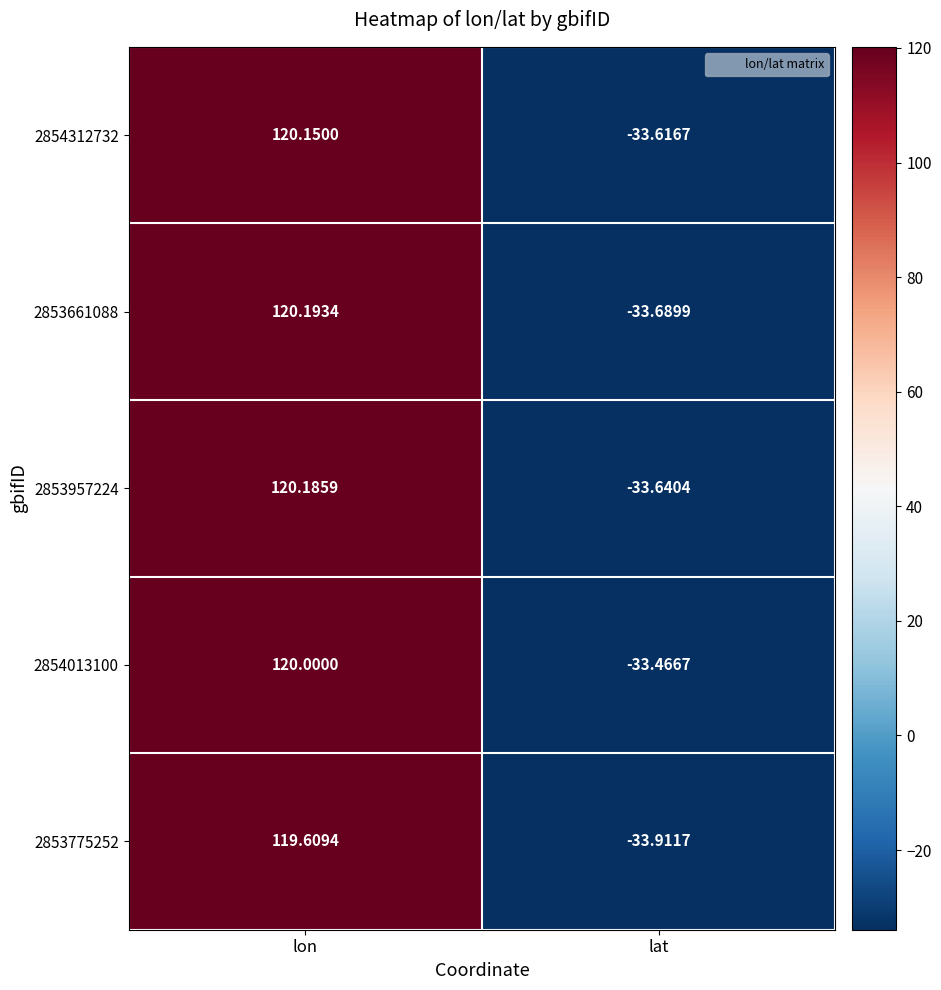

How many values in the 2853661088 series are below 120?

1